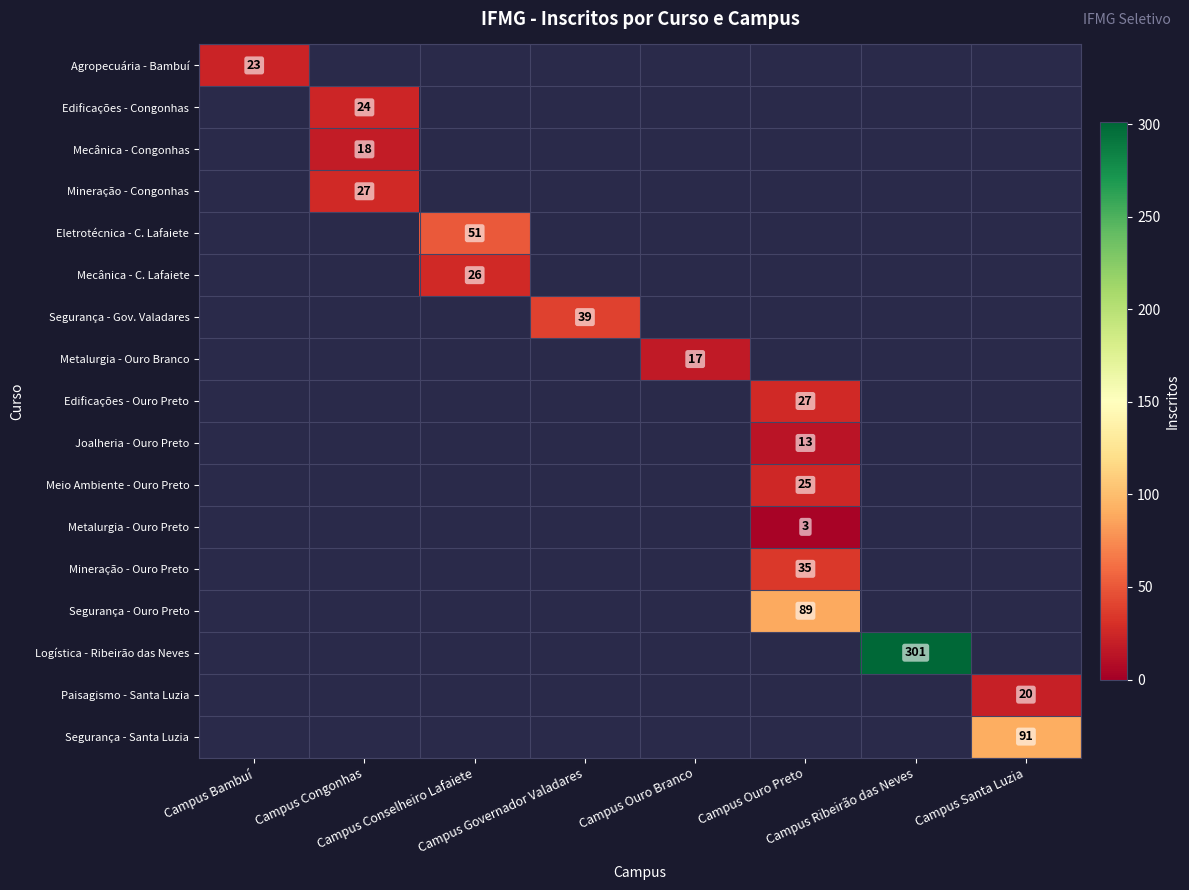

Is the value of Mecânica - Congonhas at Campus Bambuí greater than the value of Eletrotécnica - C. Lafaiete at Campus Conselheiro Lafaiete?

No